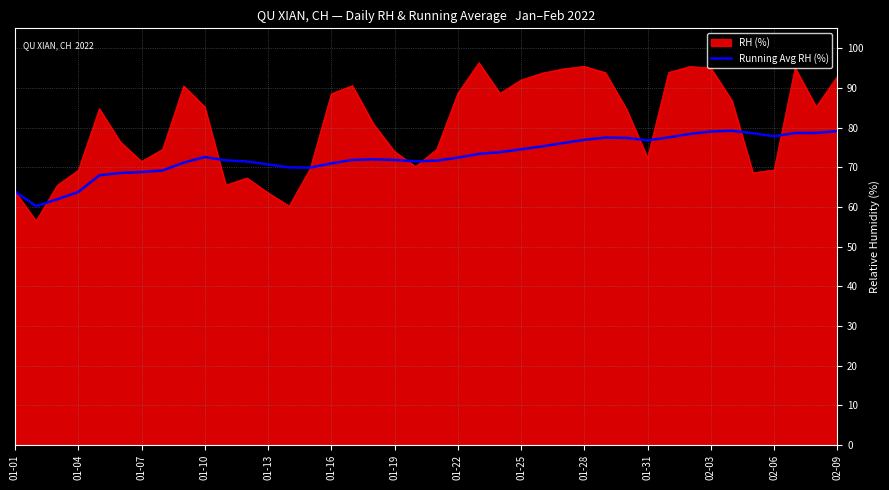

What is the minimum value shown in the chart?

56.5